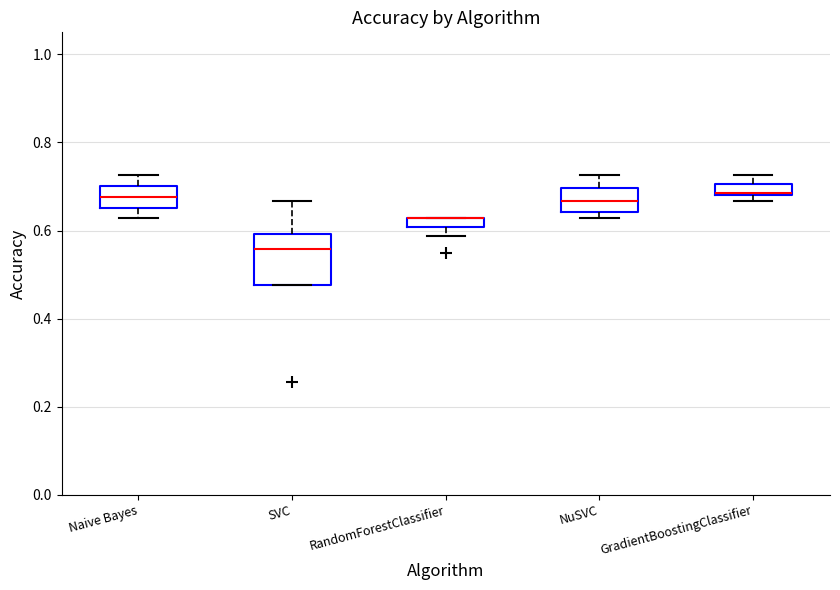

Where is the upper edge of the box for NuSVC on the y-axis? The values are not printed on the chart, so give them approximately, as read against the axis.

0.70